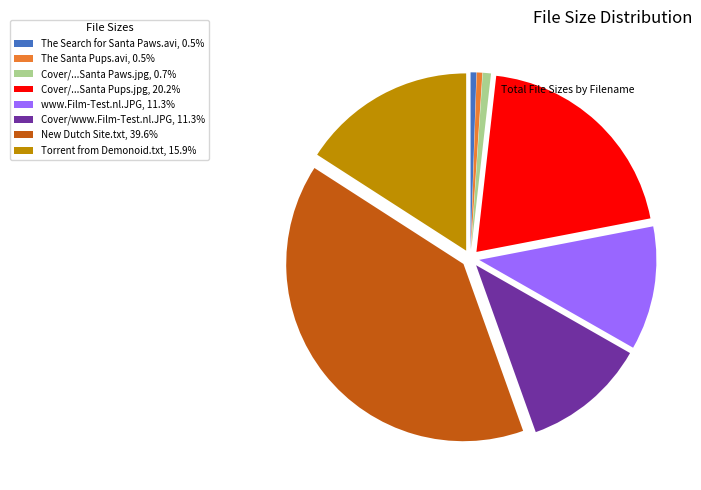

Is there any slice that represents more than half of the pie?

No